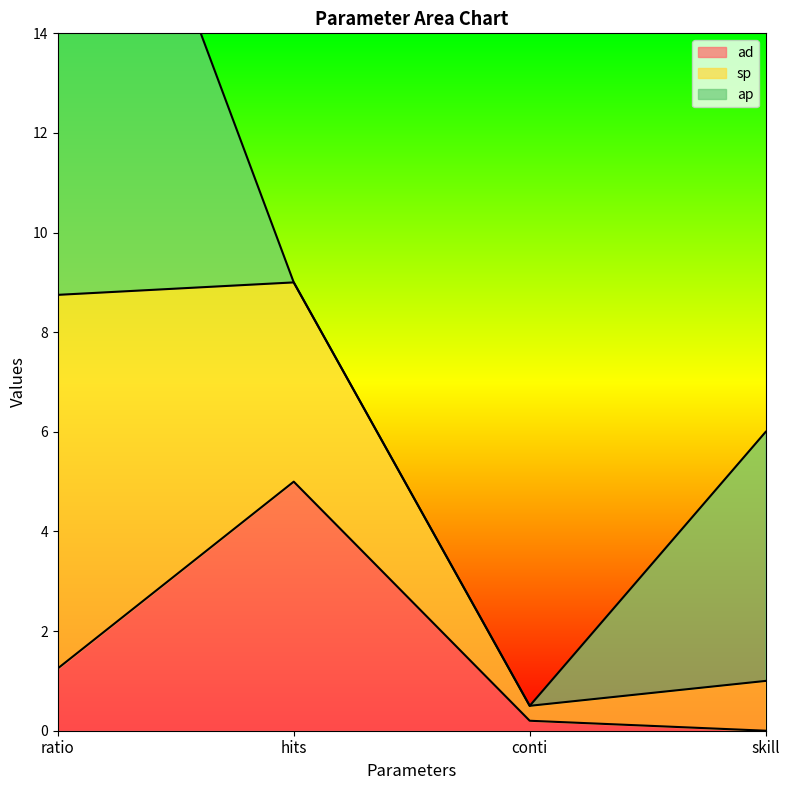

What is the total value across all series at hits?

9.0